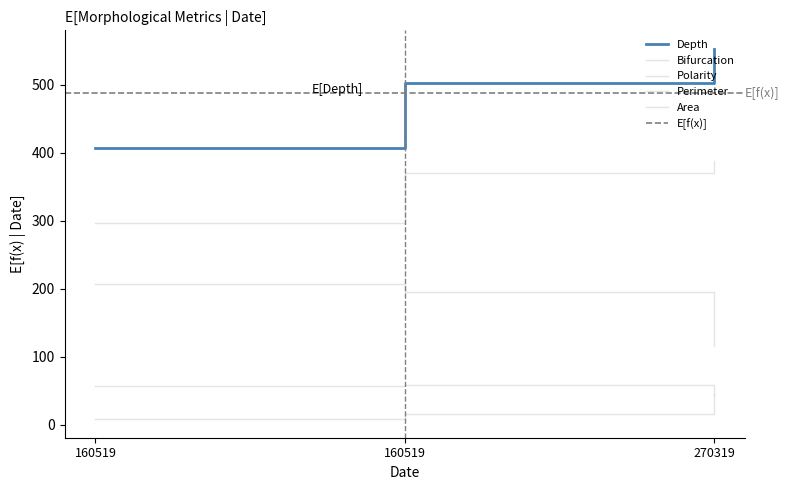

How many series are shown in this chart?

5